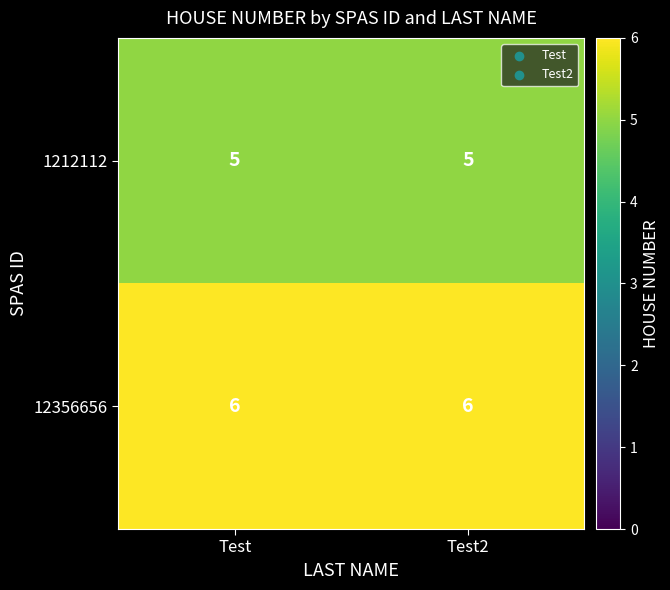

Rank the series by their maximum value, from lowest to highest.

1212112, 12356656